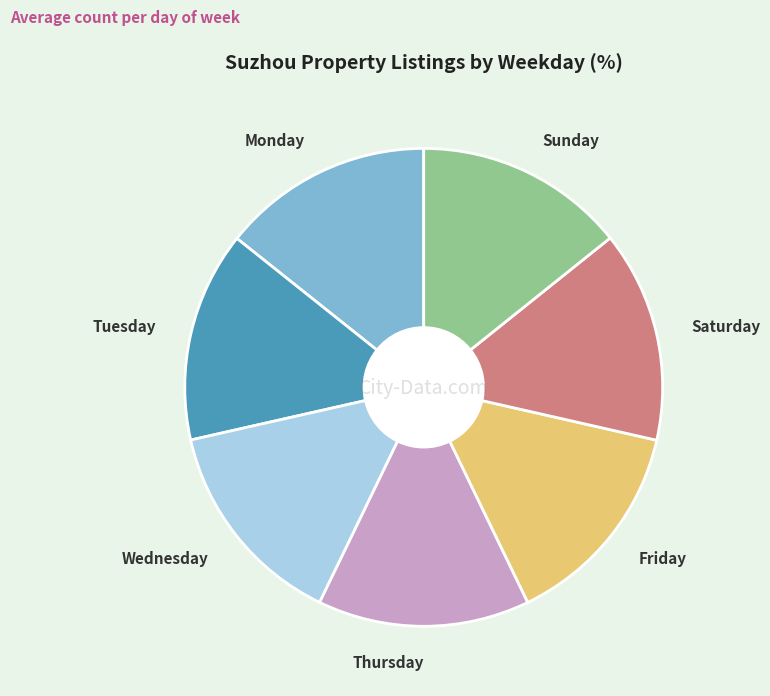

How many slices are in this pie chart?

7